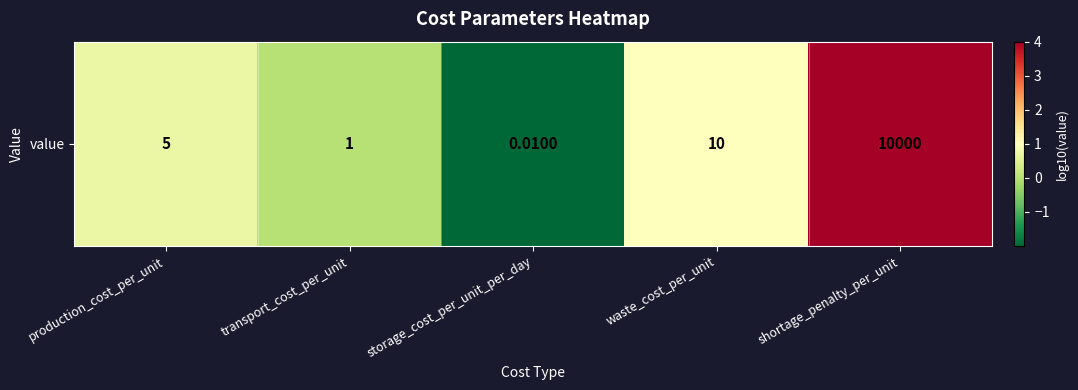

Which category has the highest value across all series?

shortage_penalty_per_unit